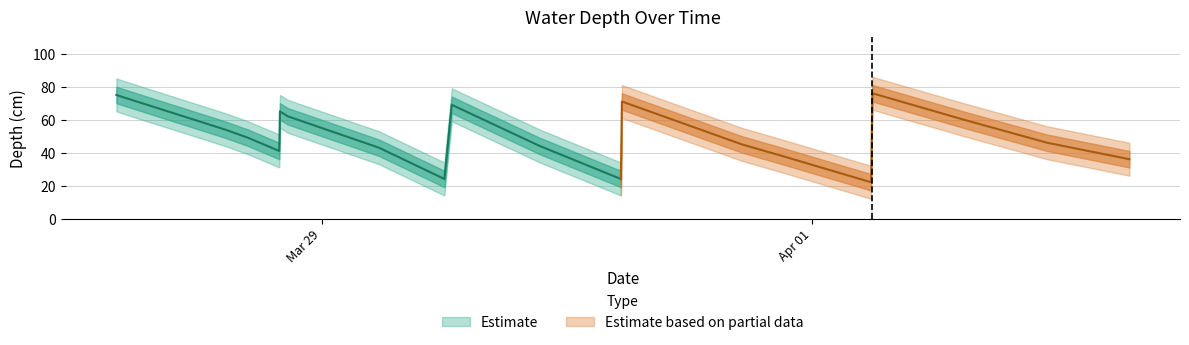

Where does the data first go above 49?

2022-03-27 17:53:00